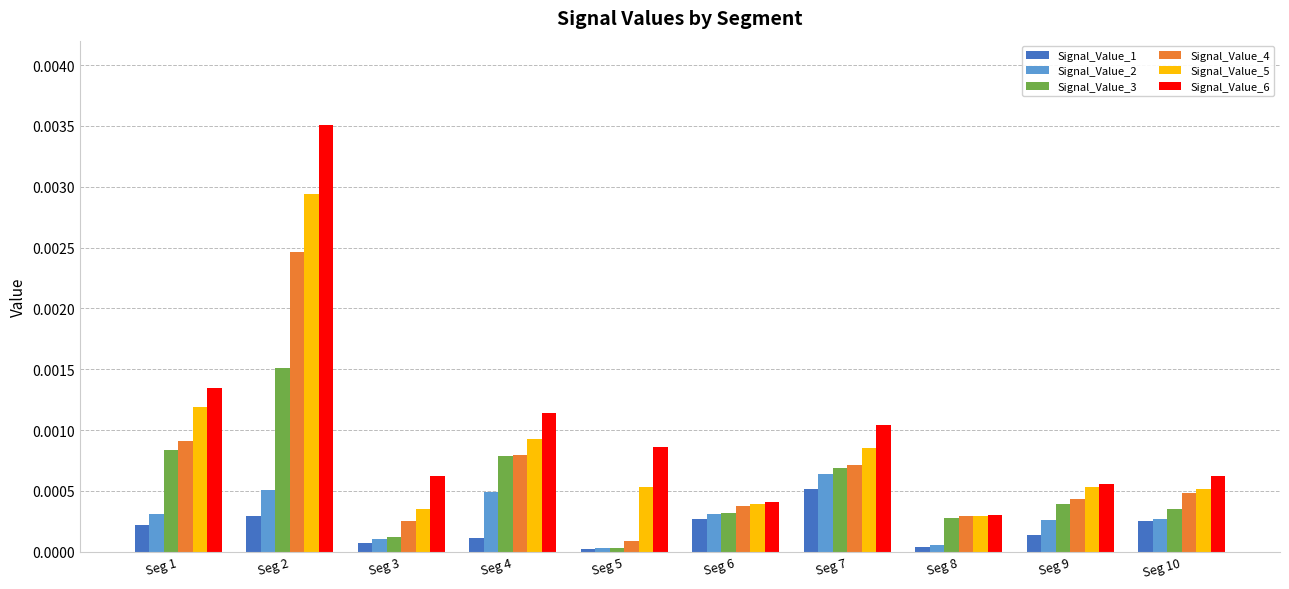

The value of Signal_Value_3 at Seg 7 is 0.0. True or false?

True